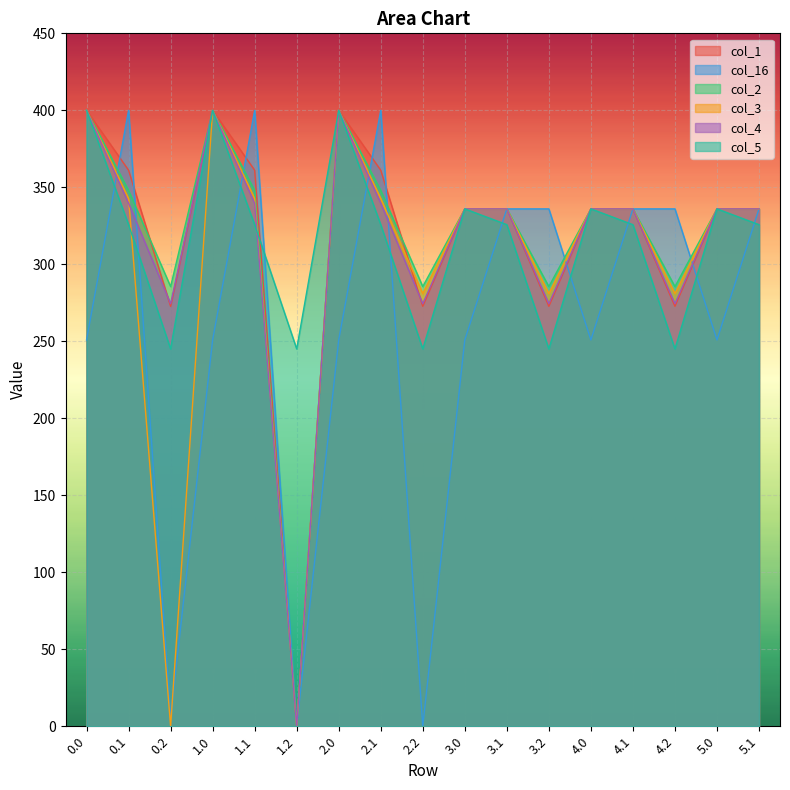

The col_16 series shows 426.8 at 0.0. True or false?

False